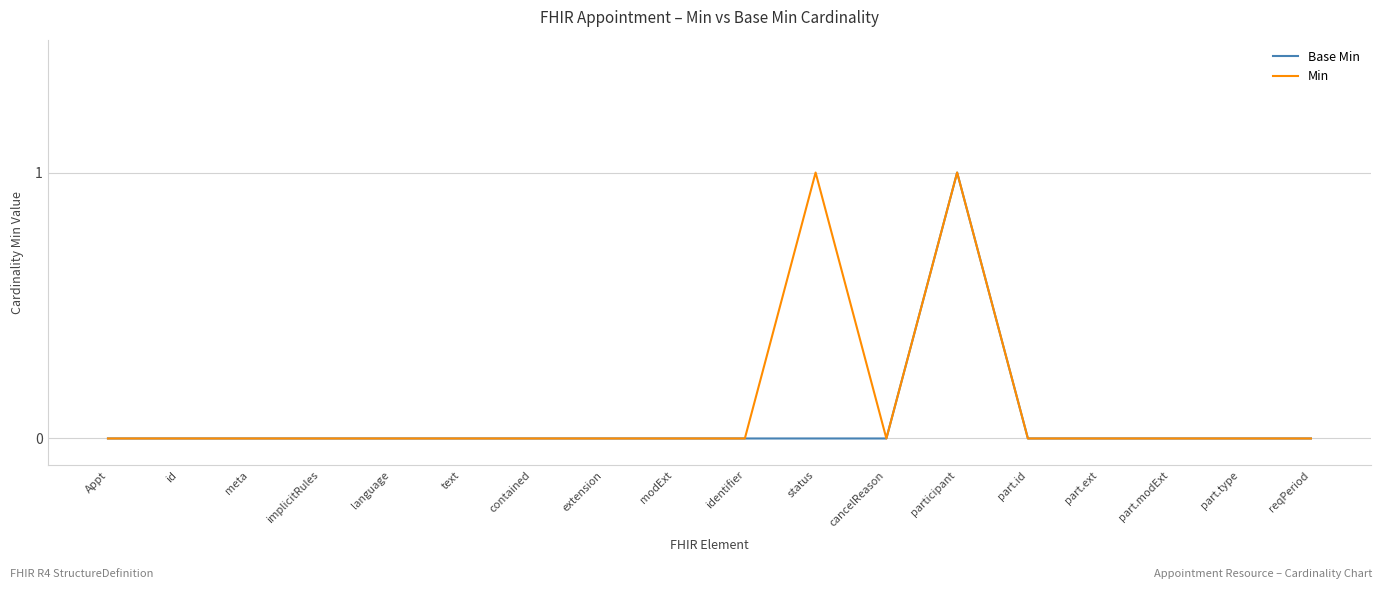

What position from the left is extension?

8